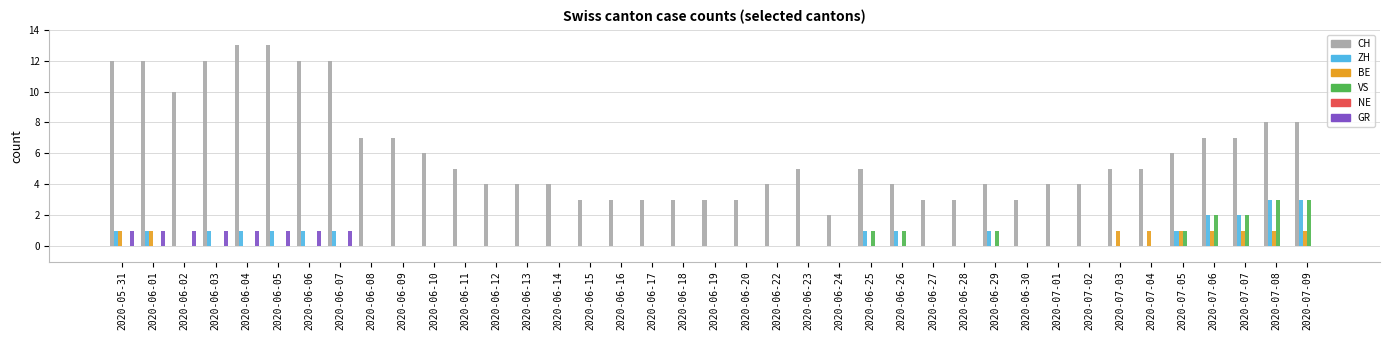

Between 2020-06-07 and 2020-06-12, which series saw the biggest shift?

CH